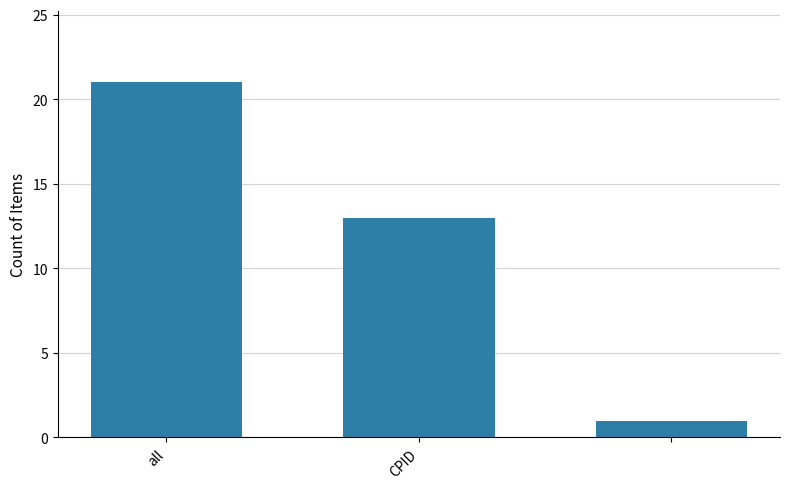

What is the average value?

12